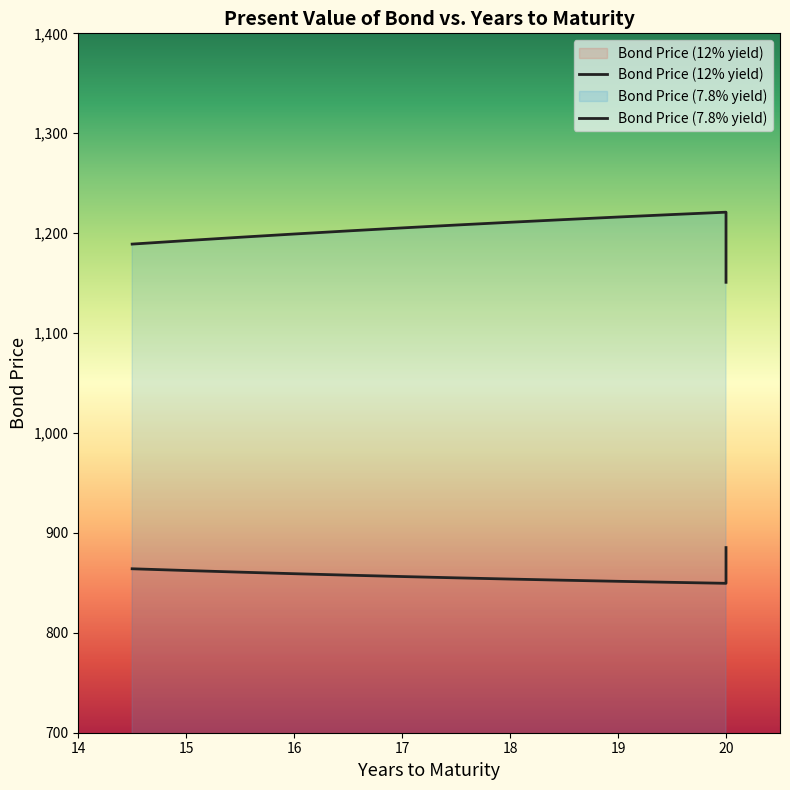

True or false: Bond Price (7.8% yield) and Bond Price (12% yield) cross at least once.

False